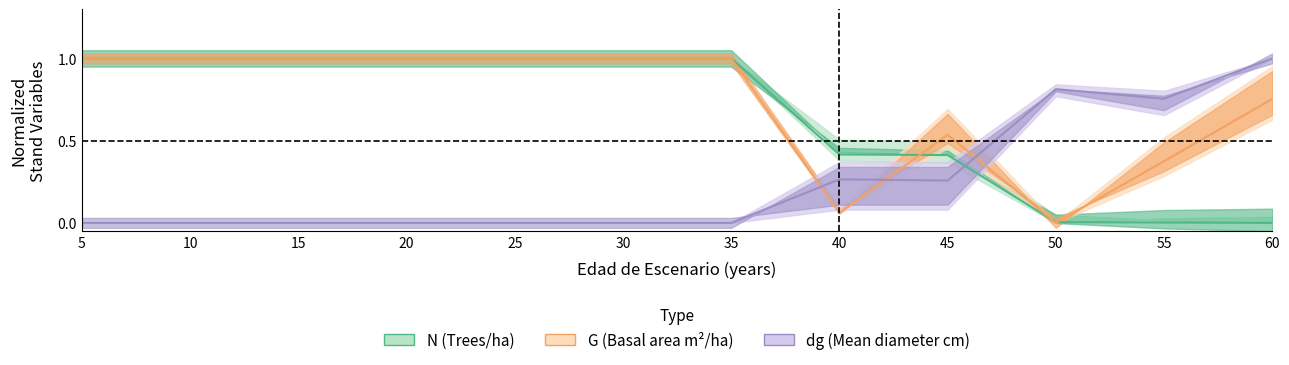

At 15, list the series in order from largest to smallest.

N, G, dg